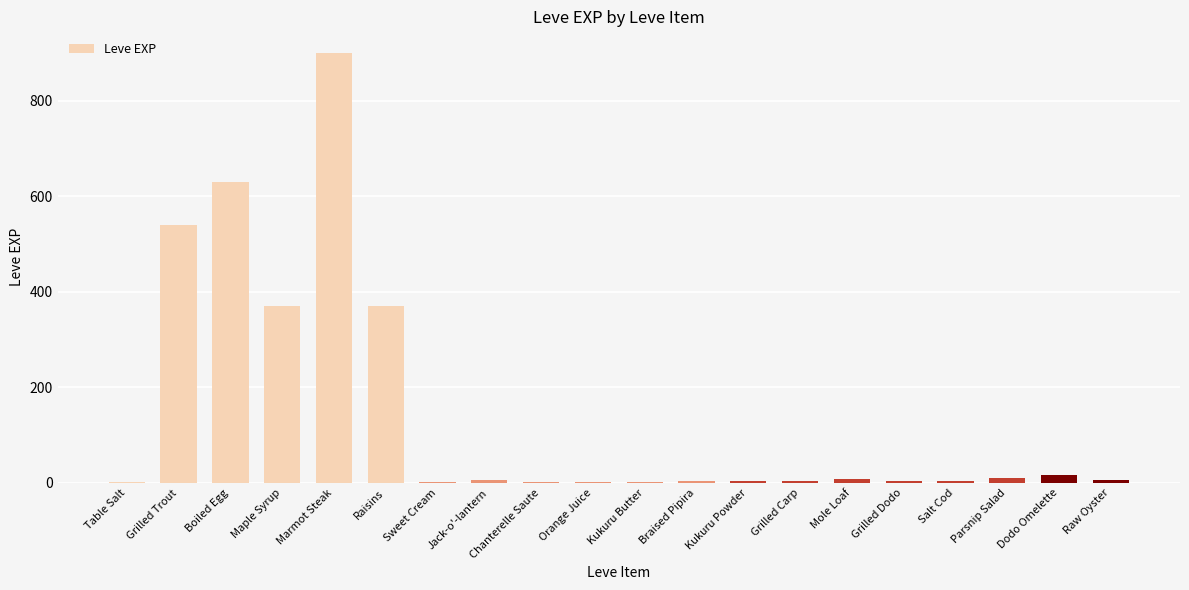

What is the maximum value shown in the chart?

900